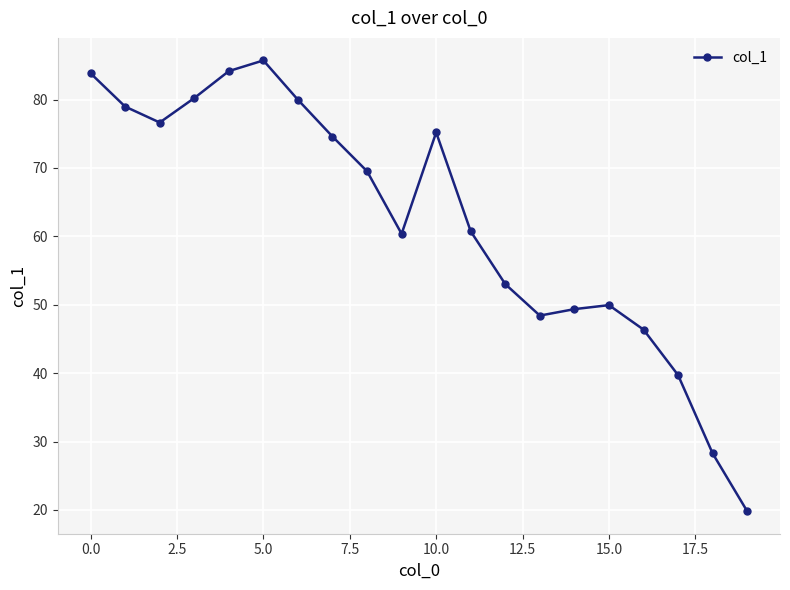

How many interior local peaks (higher than both neighbors) does the data have?

3